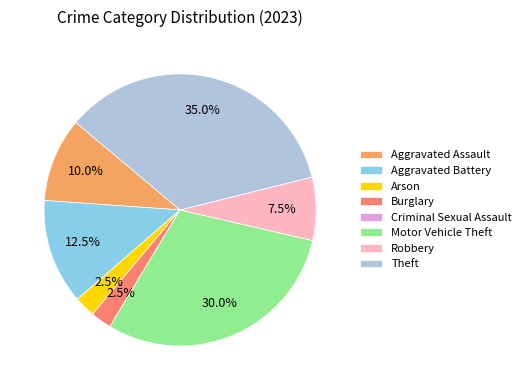

Does Aggravated Battery account for over 50% of the chart?

No